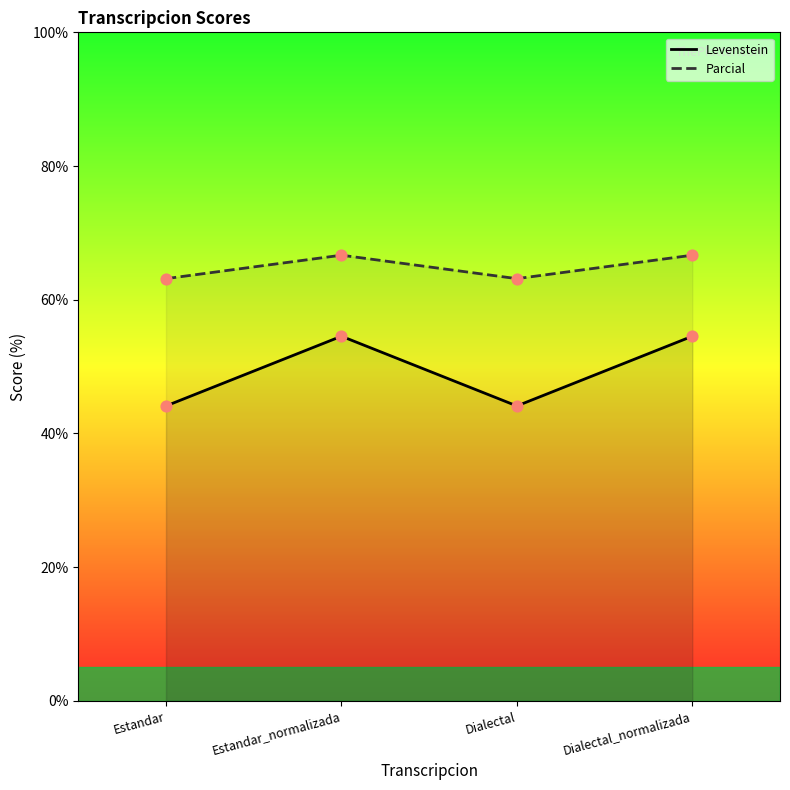

At which category is the sum across all series the highest?

Estandar_normalizada